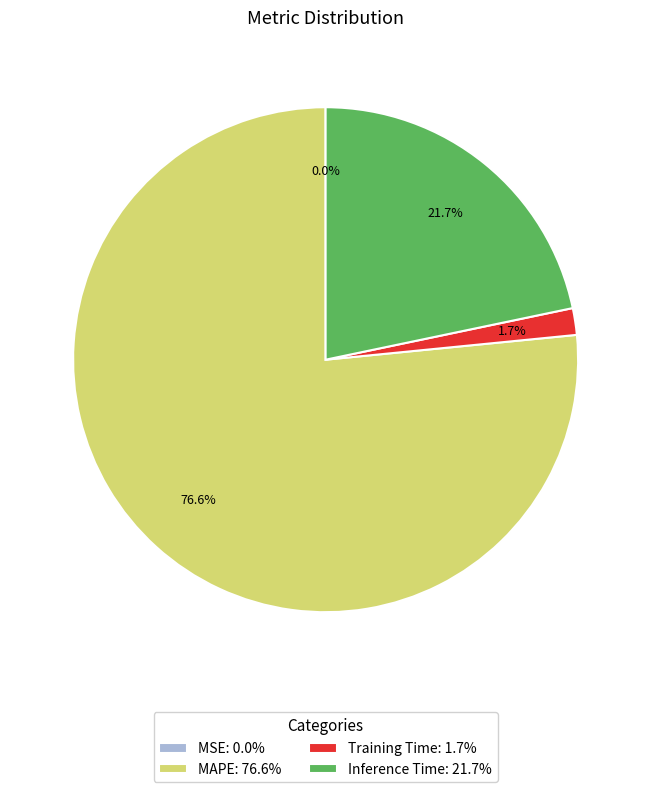

Does MAPE: 76.6% represent more than half of the total?

Yes